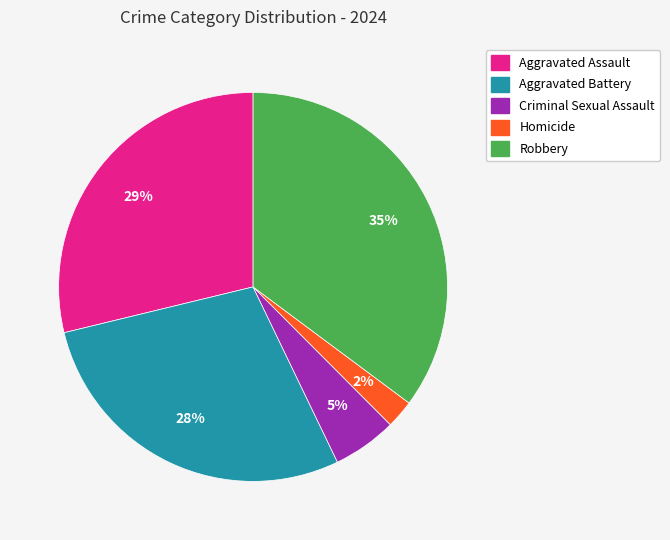

What is the largest slice in the pie chart?

Robbery